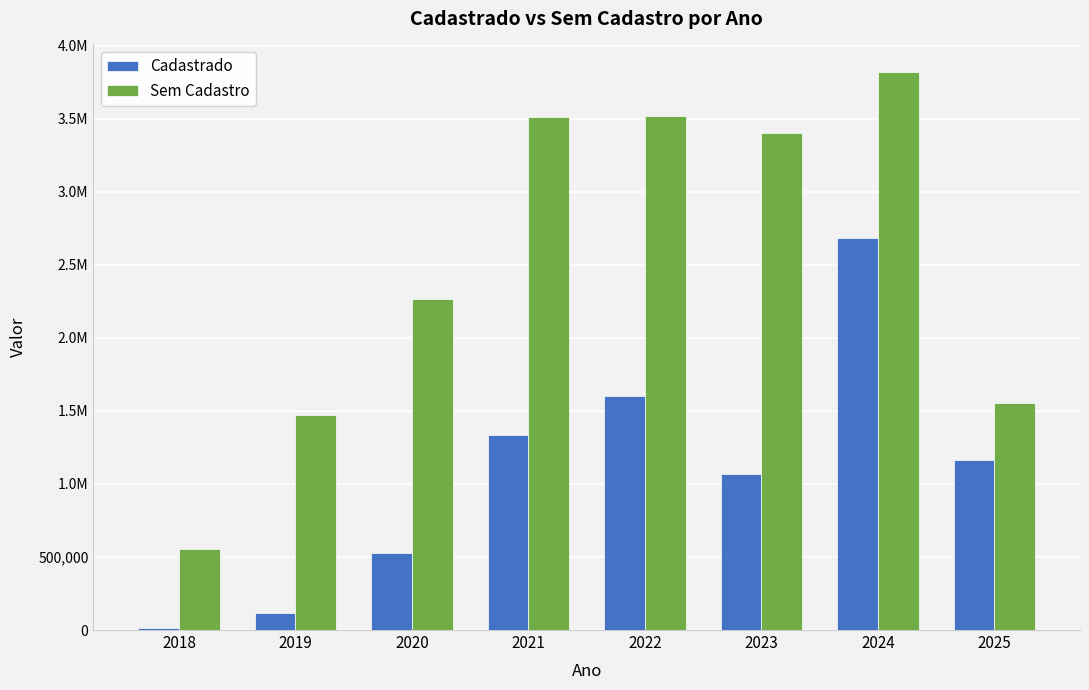

True or false: Sem Cadastro has a value of 3277386.0 at 2020.

False